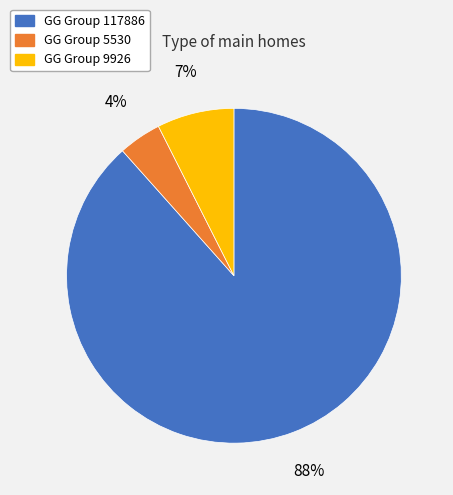

To the nearest percent, what is the average slice percentage?

33%